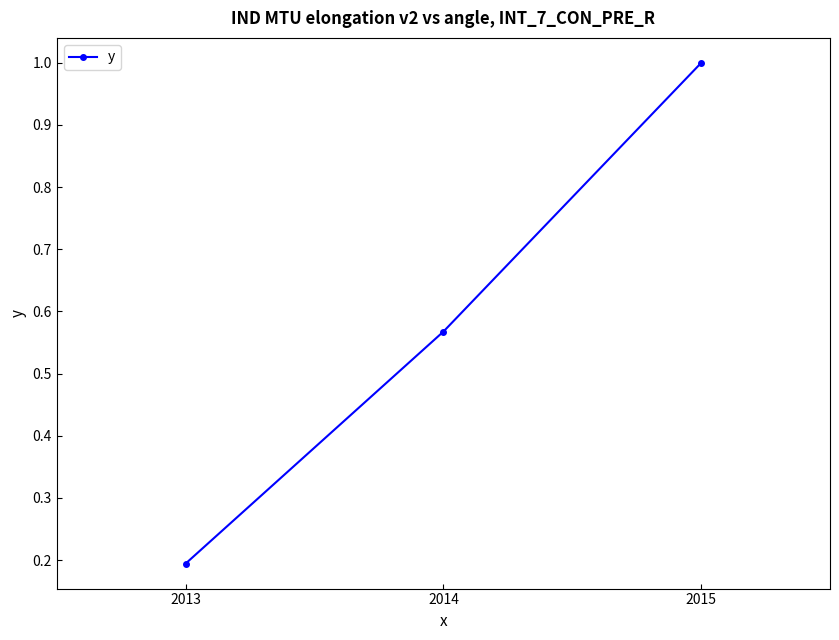

How many data points does each series have?

3